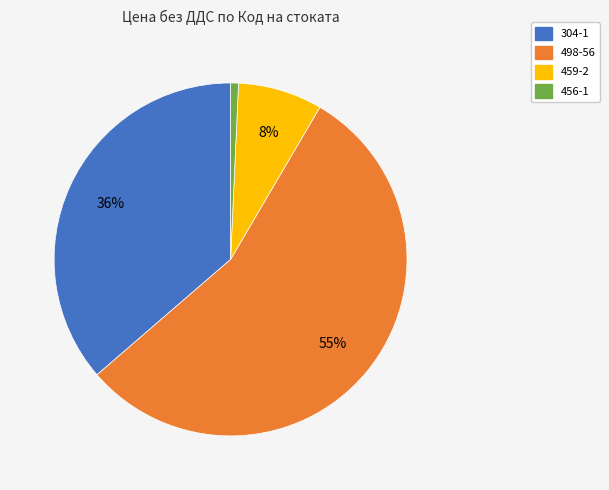

Is it true that 498-56 is 55% of the pie?

True